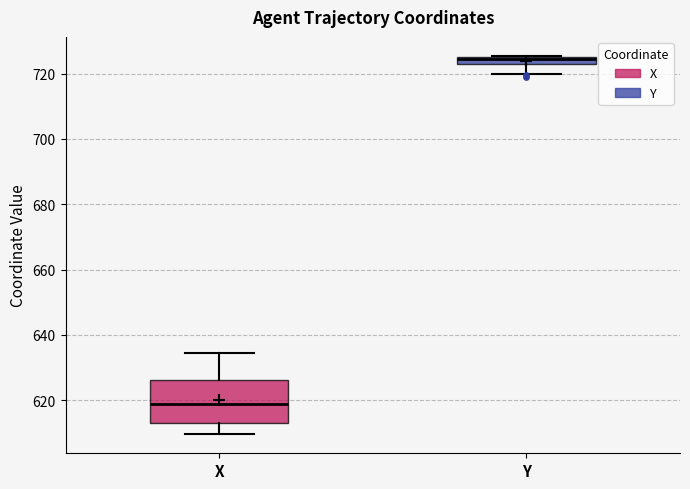

Where does the median line of the box for X sit on the y-axis? The values are not printed on the chart, so give them approximately, as read against the axis.

618